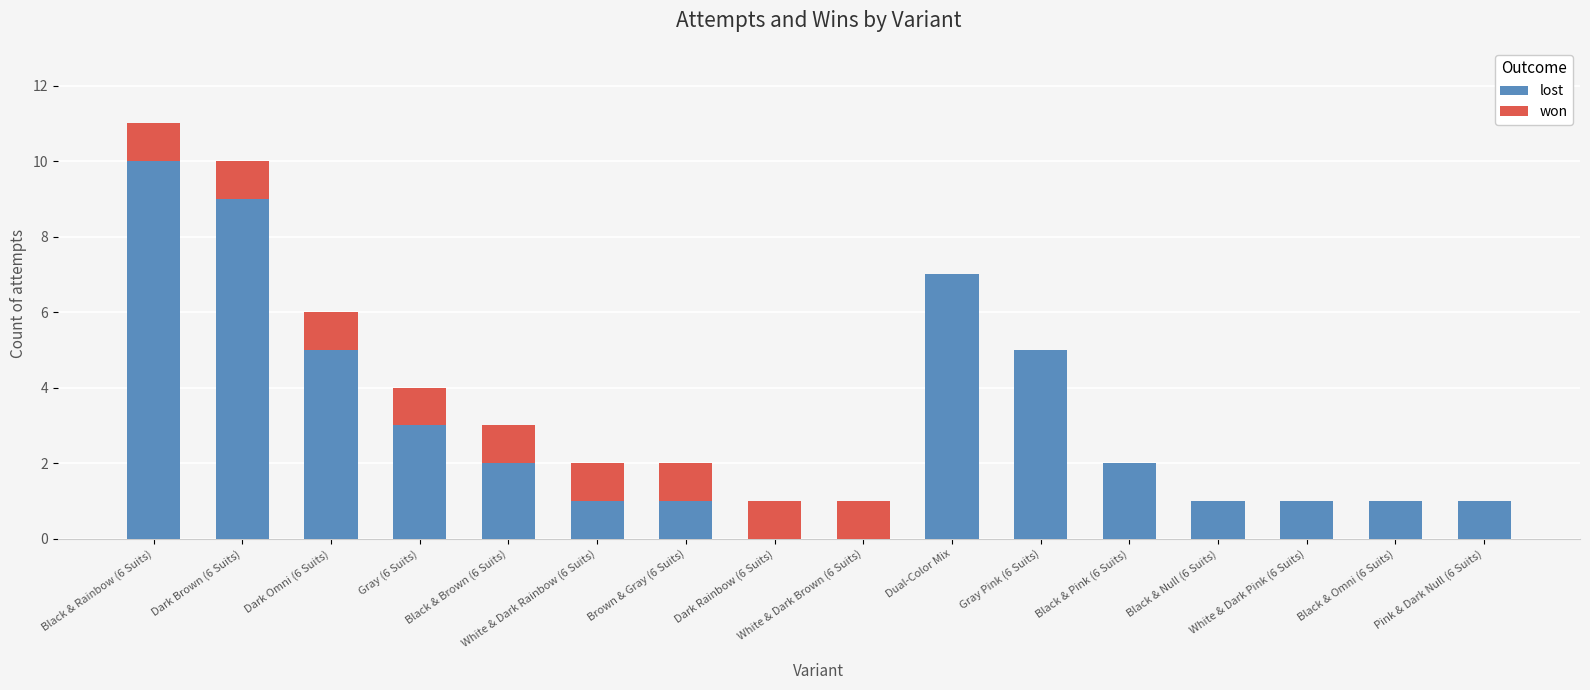

List the series in order of their peak value, lowest first.

won, lost